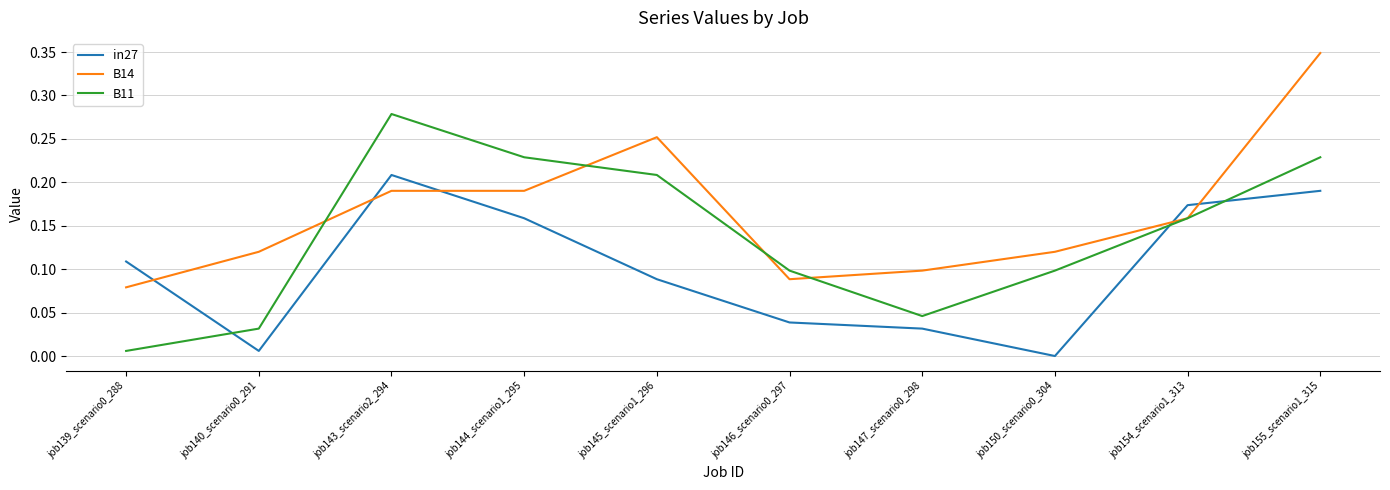

Which series changed the most between job143_scenario2_294 and job155_scenario1_315?

B14